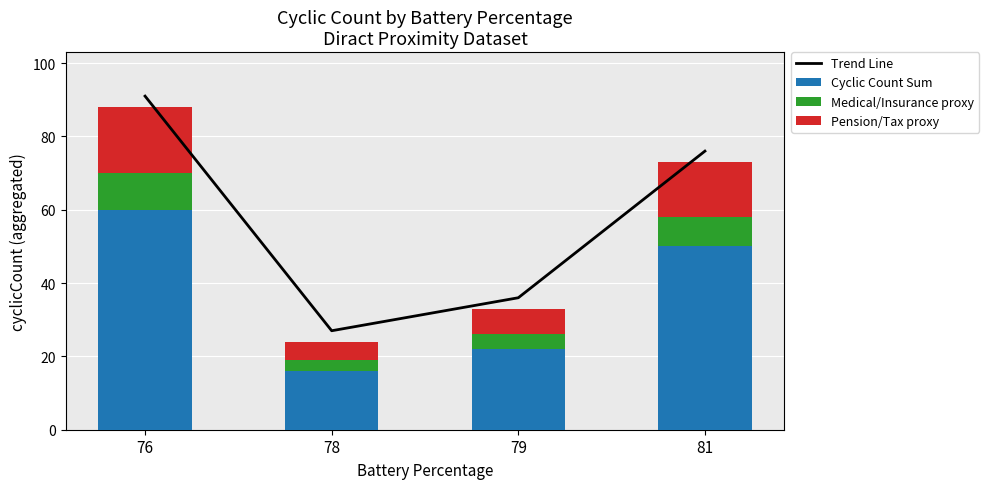

Reading left to right, transcribe all the data shown in this chart.

Trend Line: 91	27	36	76
Cyclic Count Sum: 60	16	22	50
Medical/Insurance proxy: 10	3	4	8
Pension/Tax proxy: 18	5	7	15